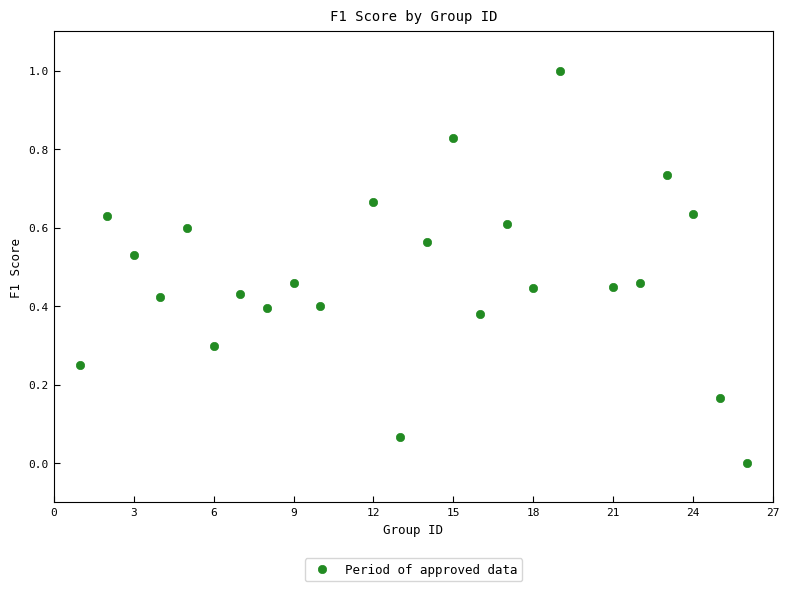

What is the range of Y values (max minus min)?

1.0